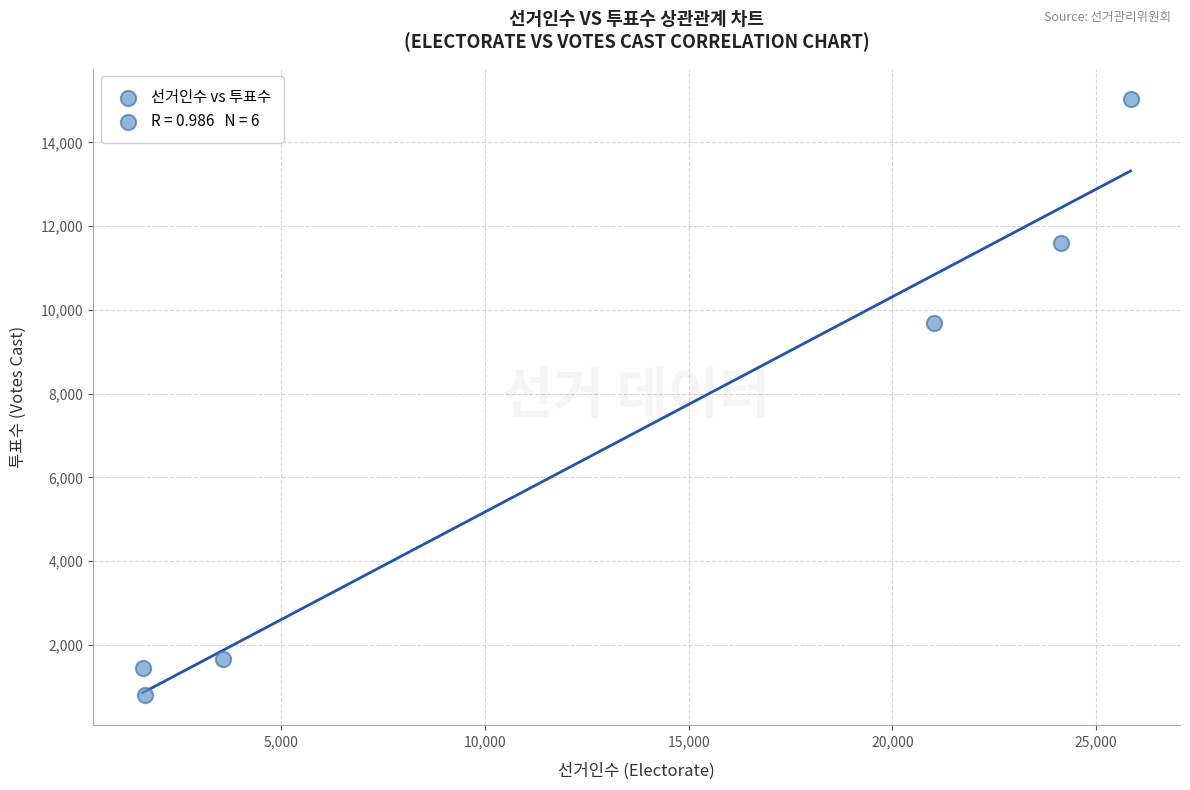

What is the average X value?

12974